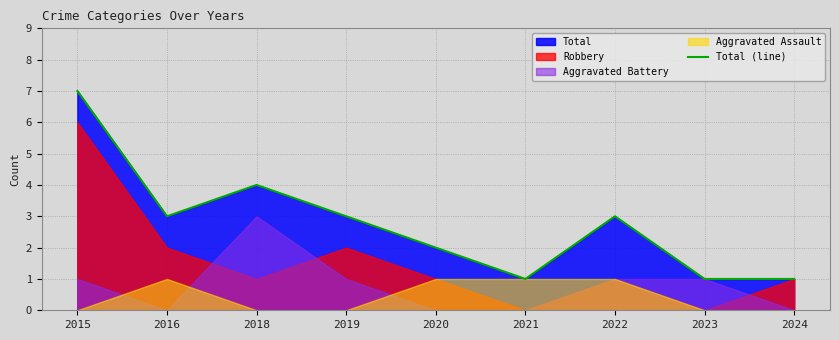

Rank the categories by value from highest to lowest.

2015, 2018, 2016, 2019, 2022, 2020, 2021, 2023, 2024